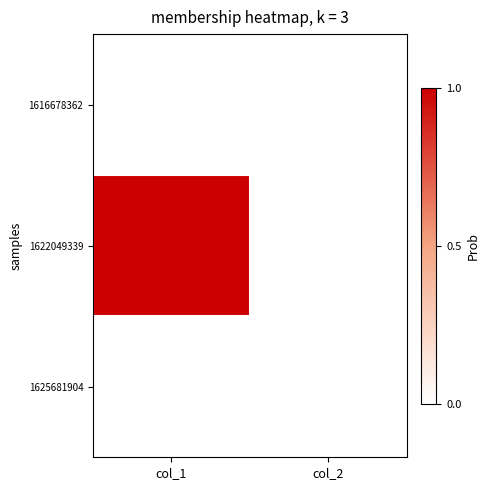

Reading left to right, extract all data points from this chart.

1616678362: col_1=0	col_2=0
1622049339: col_1=1	col_2=0
1625681904: col_1=0	col_2=0